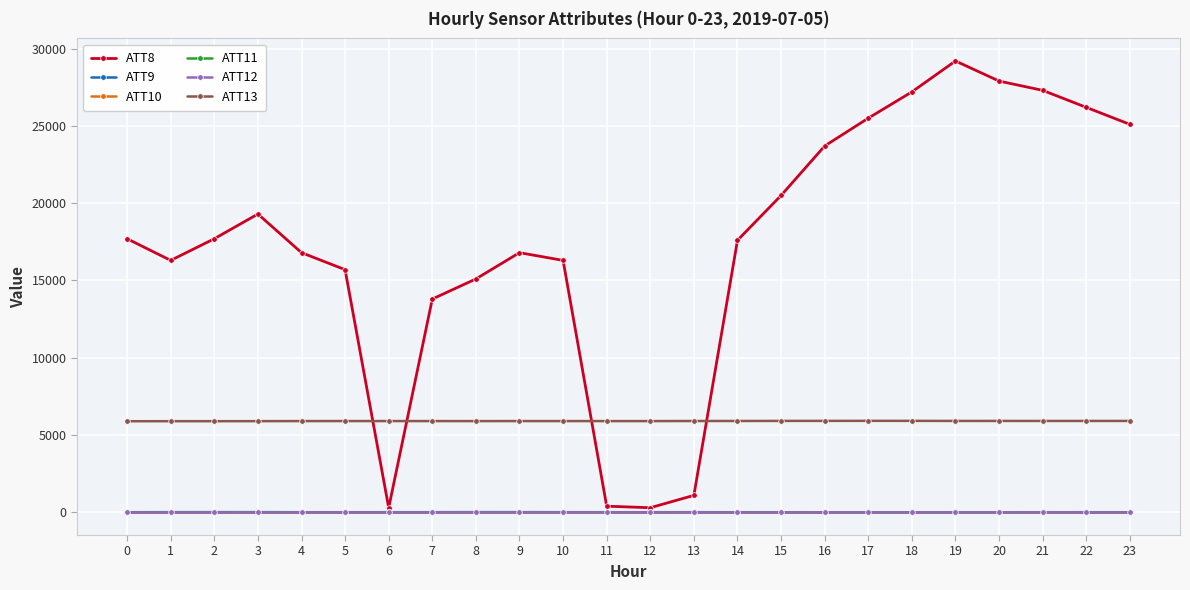

What is the lowest value of the ATT10 series?

-5.7